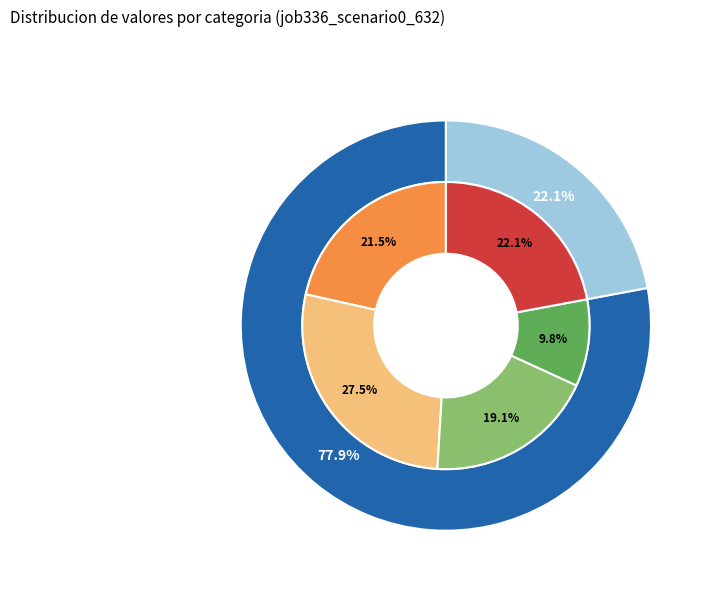

How many slices are in this pie chart?

5